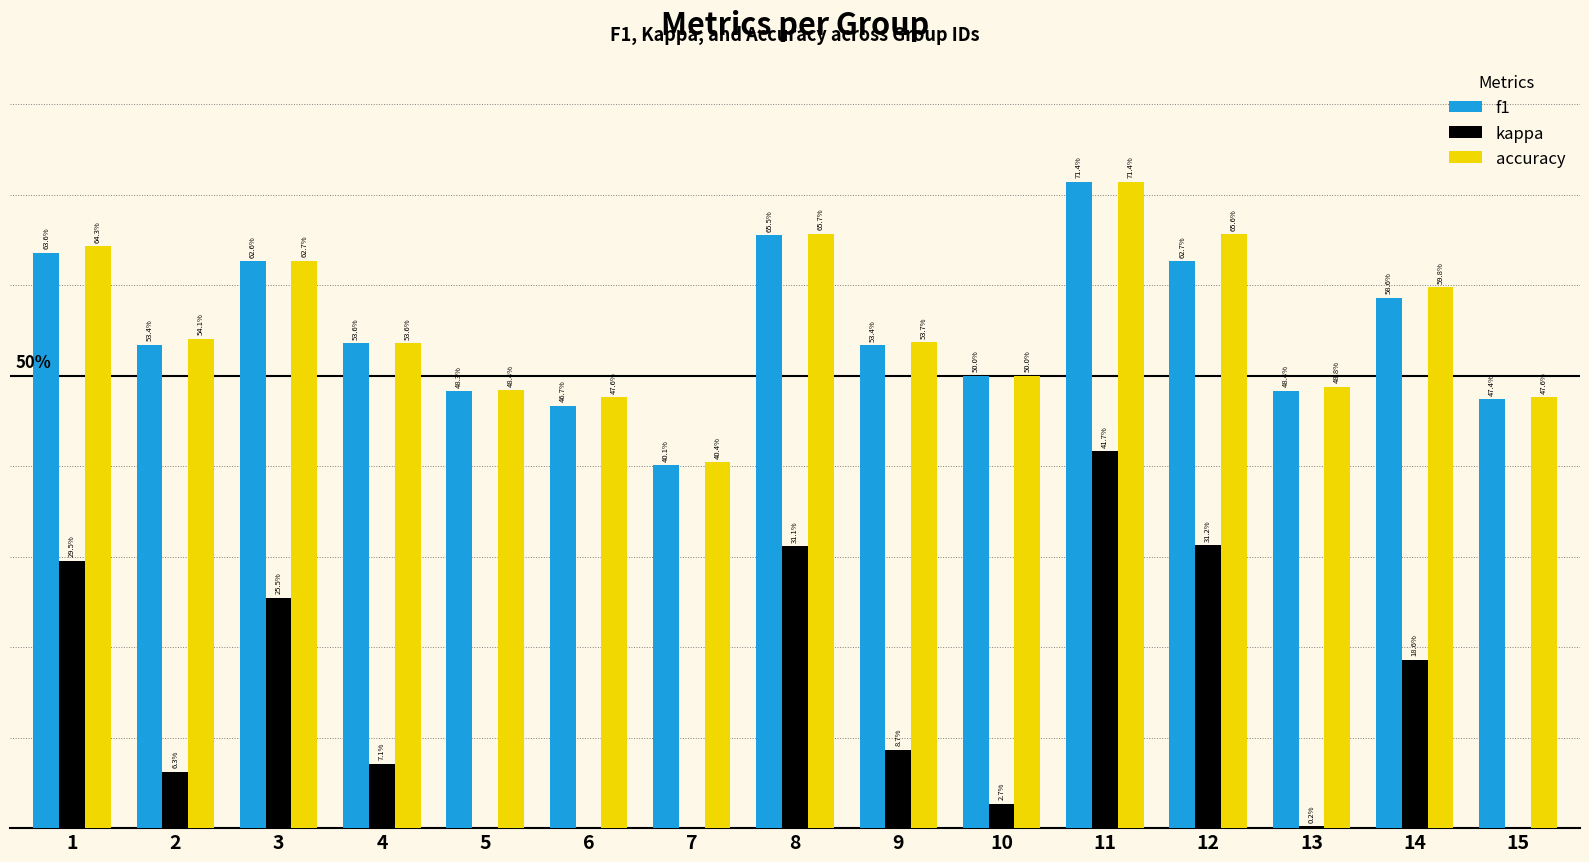

At which label does accuracy reach its peak?

11